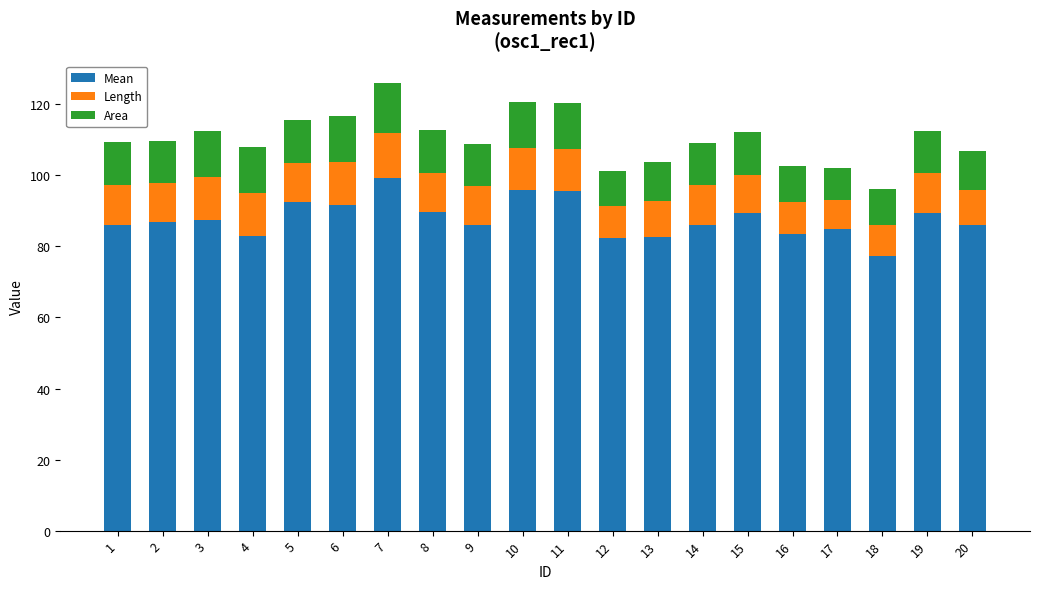

At which category is the sum across all series the highest?

7